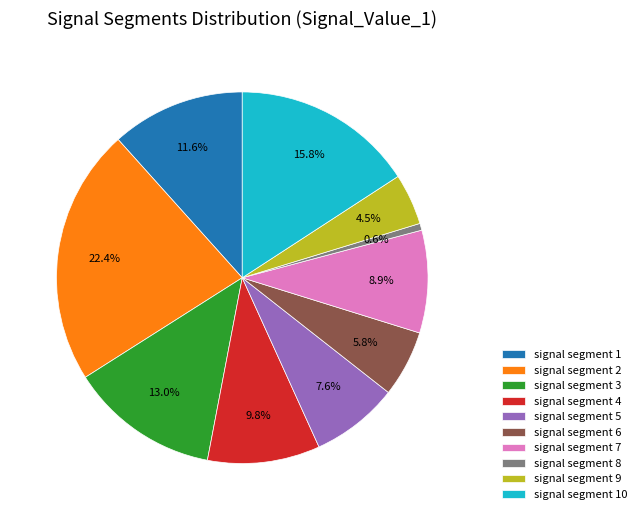

To the nearest percent, what percentage of the pie is signal segment 7?

9%